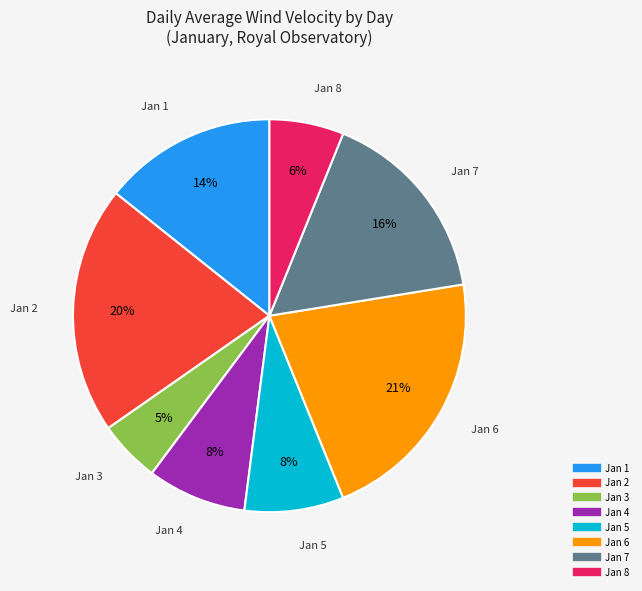

Which has a higher value, Jan 5 or Jan 3?

Jan 5